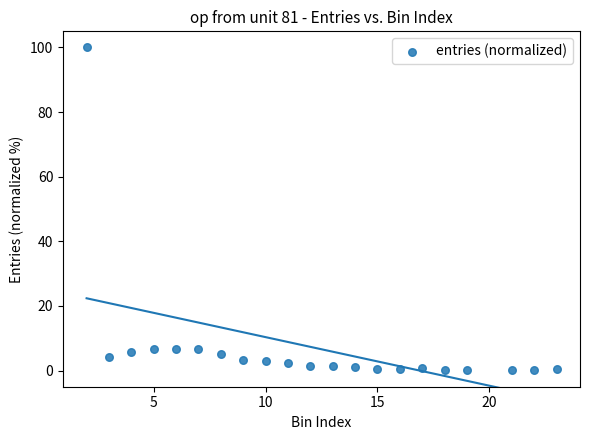

What is the range of X values (max minus min)?

21.0